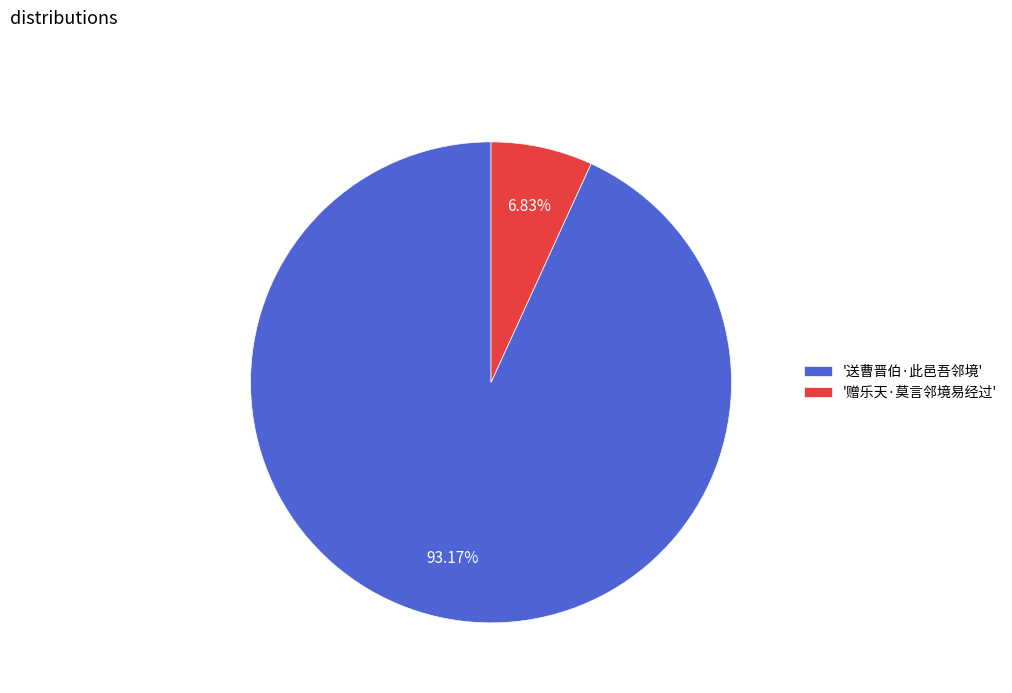

Which slice is the smallest?

'赠乐天·莫言邻境易经过'